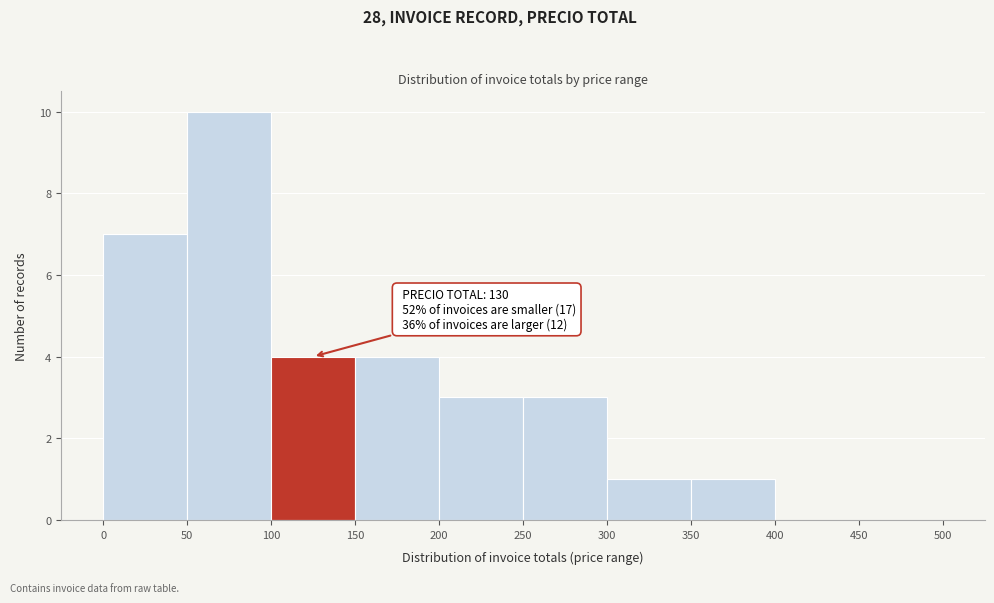

Which range on the x-axis has the tallest bar?

50 to 100